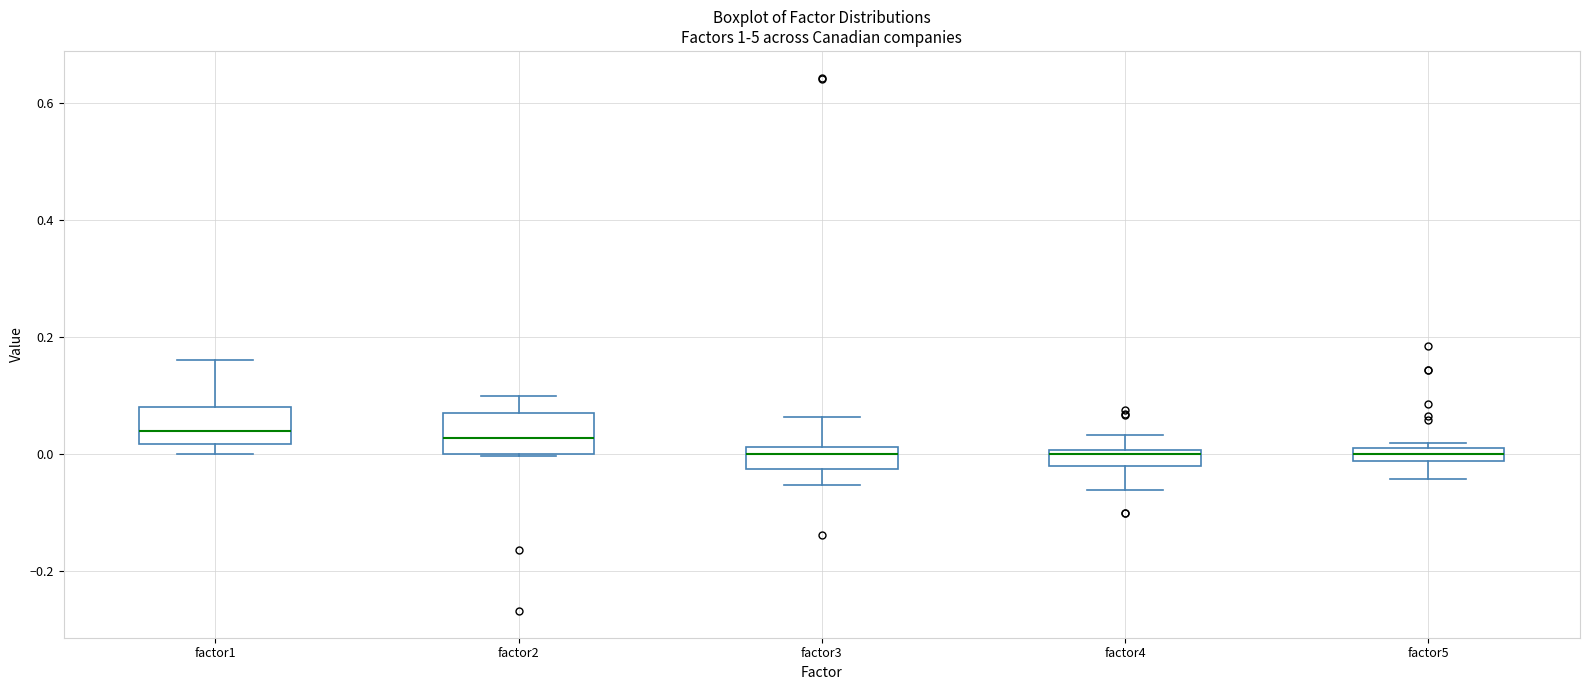

Where does the upper whisker of the box for factor2 end on the y-axis? The values are not printed on the chart, so give them approximately, as read against the axis.

0.10